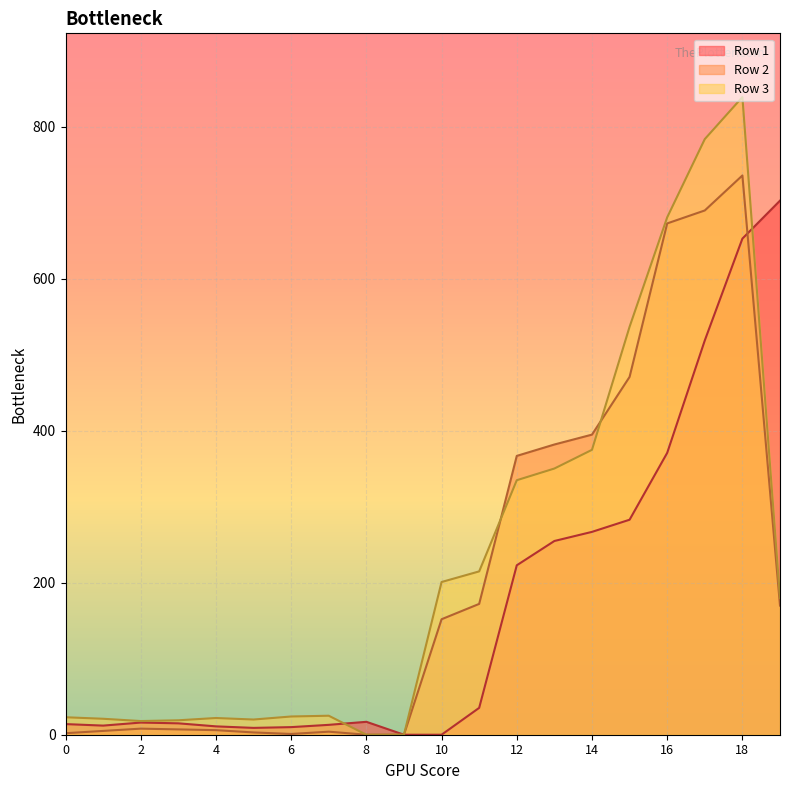

Read the Row 2 value at 18.

736.1